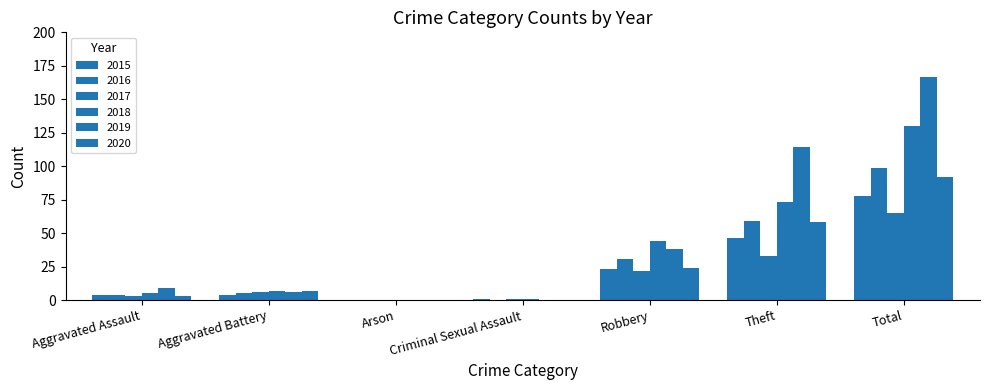

What is the value of the 2019 bar at the 1st from the left?

9